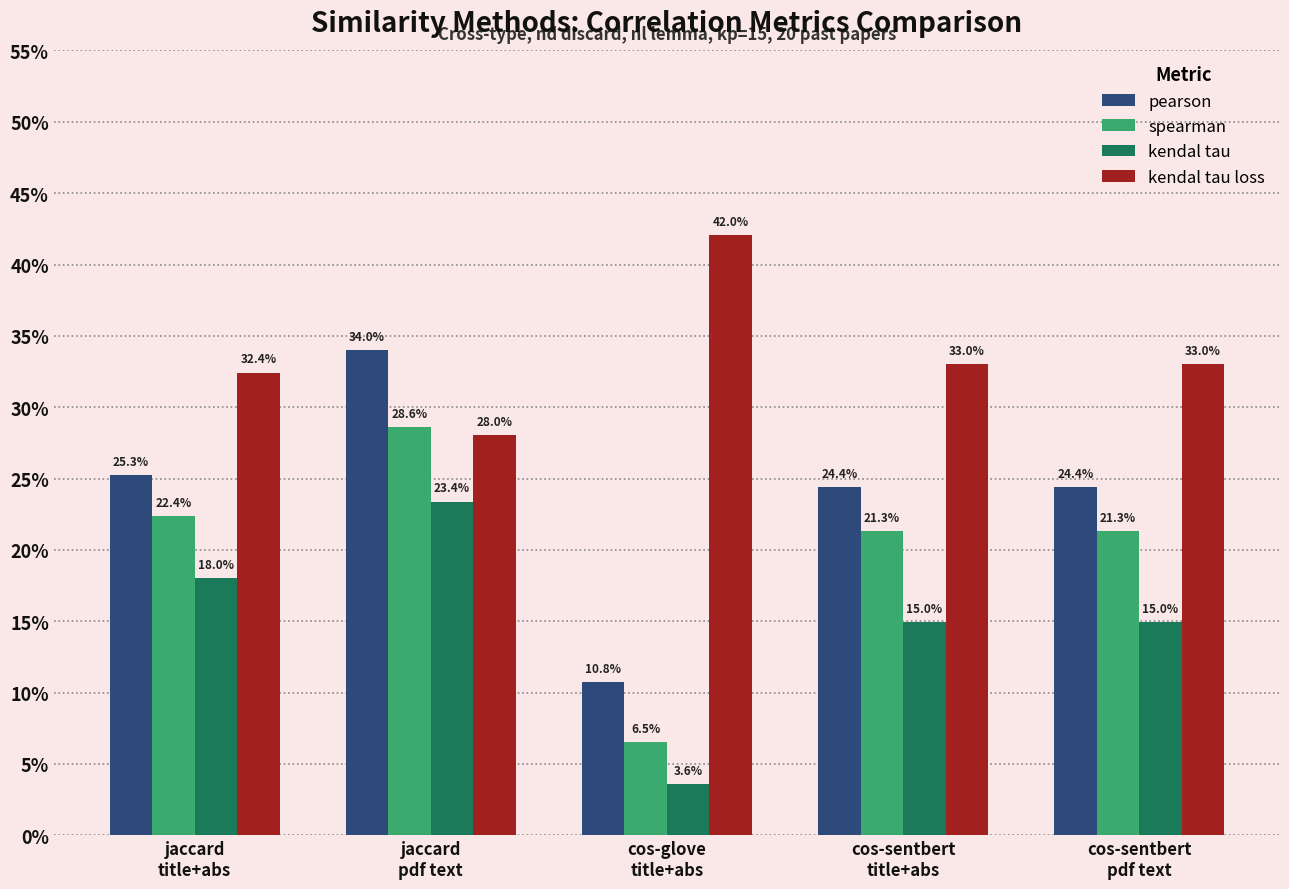

Does the chart contain any negative values?

No